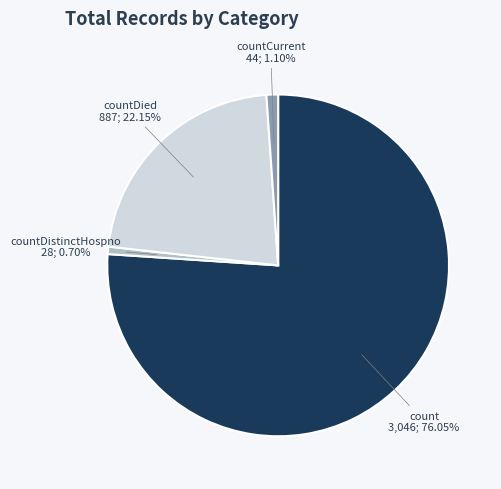

Does any single category account for the majority?

Yes